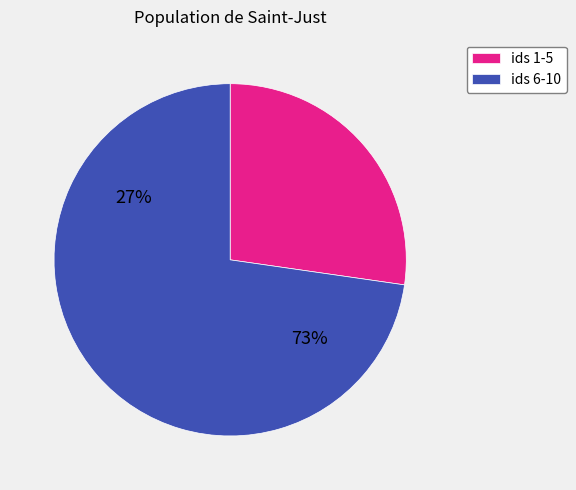

Does 9 represent more than half of the total?

No